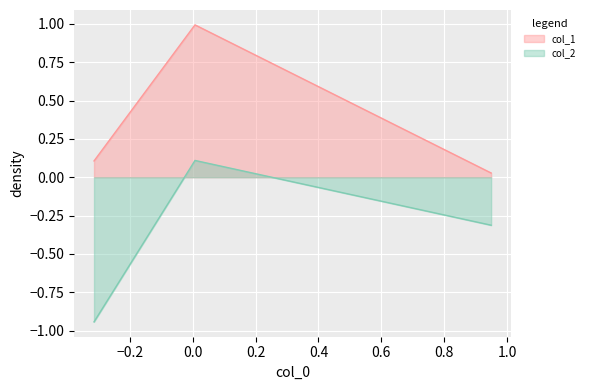

What is the average value of the col_1 series?

0.4